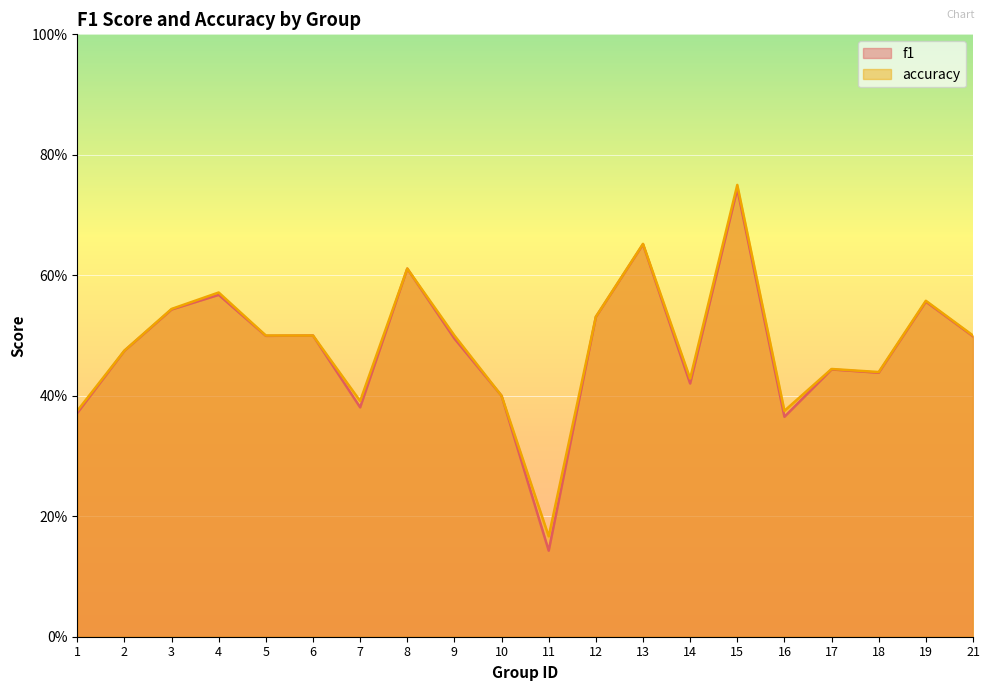

Which series has the largest range (max minus min)?

f1